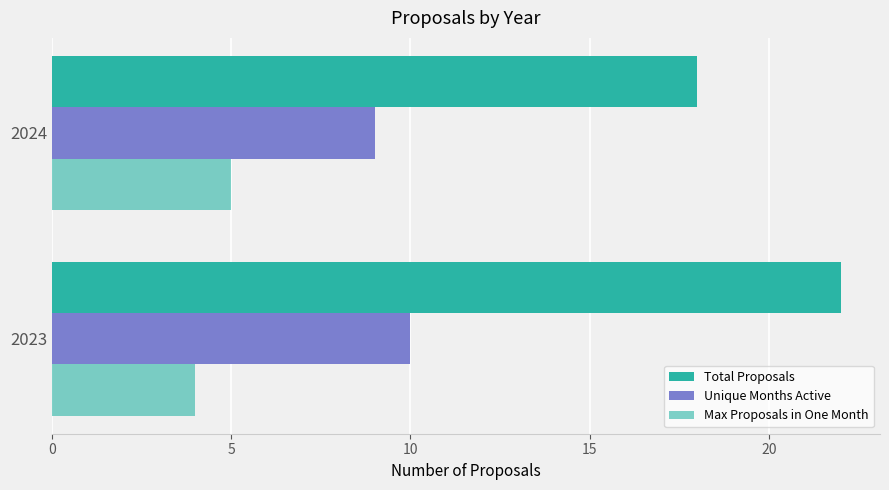

What is the maximum value shown in the chart?

22